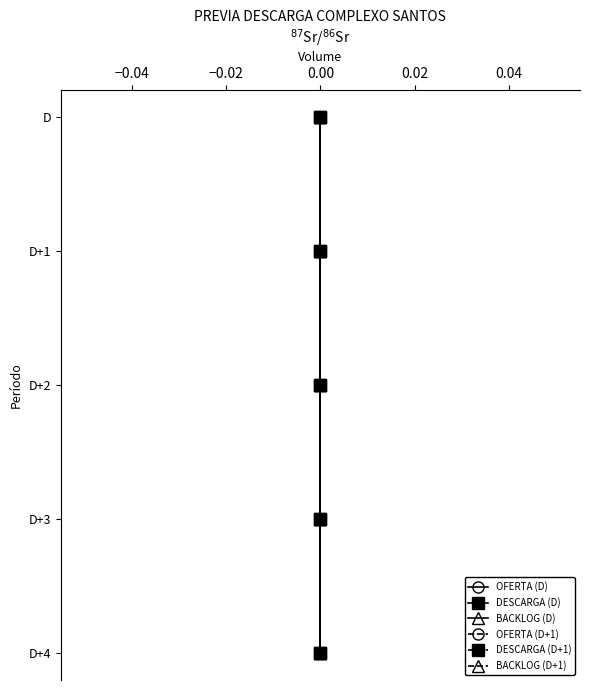

True or false: BACKLOG (D) and BACKLOG (D+1) intersect in this chart.

False